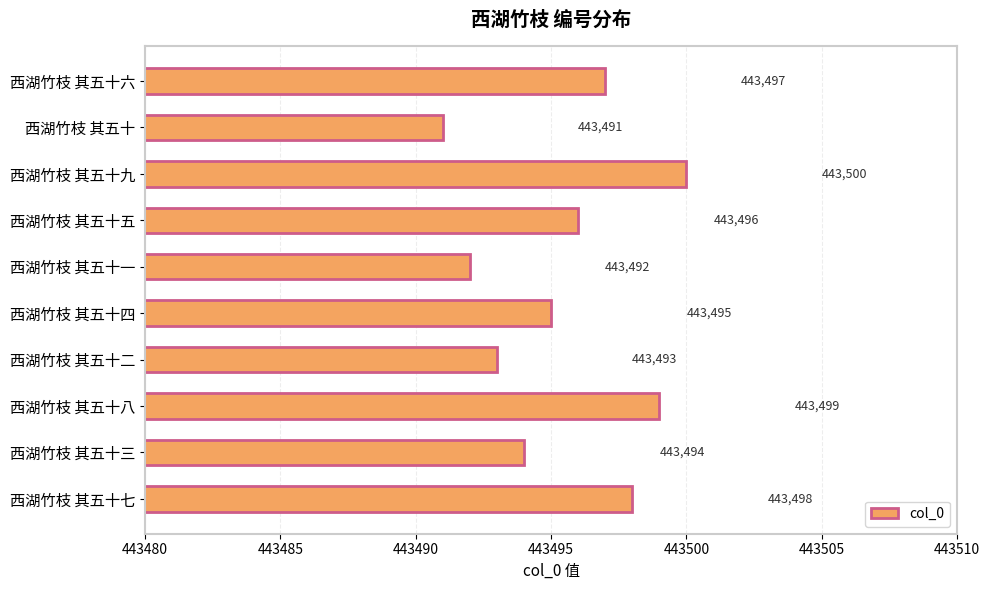

What position from the bottom is 西湖竹枝 其五十二?

4